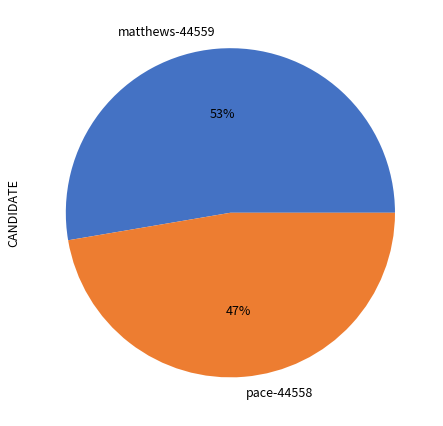

What is the largest slice in the pie chart?

matthews-44559